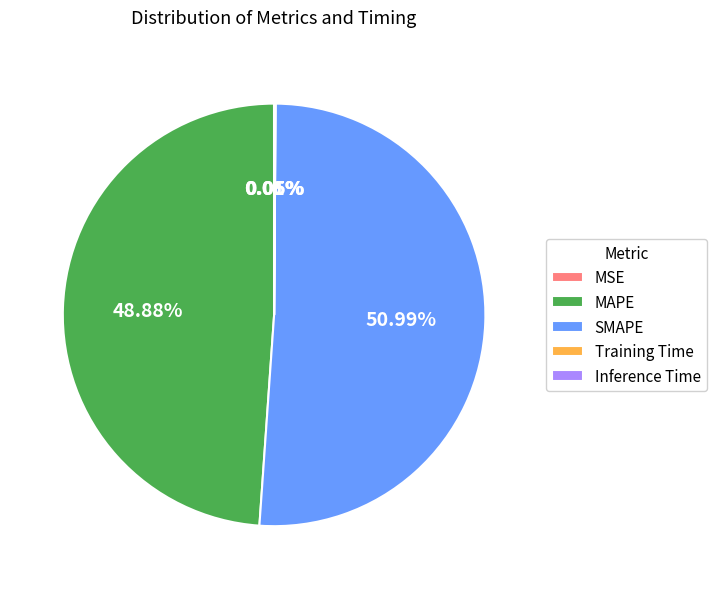

What is the largest slice in the pie chart?

SMAPE